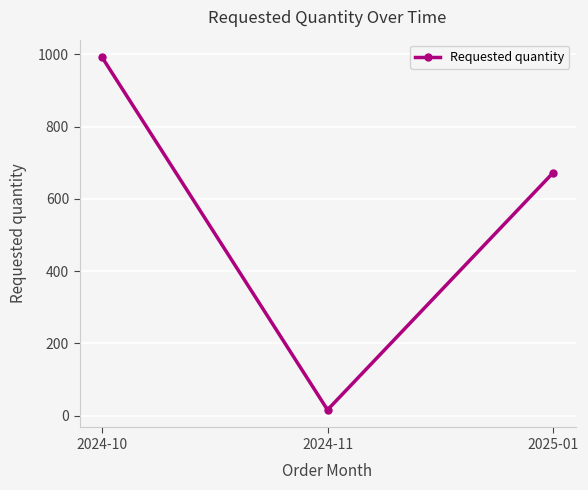

What value does the data have at 2024-11?

16